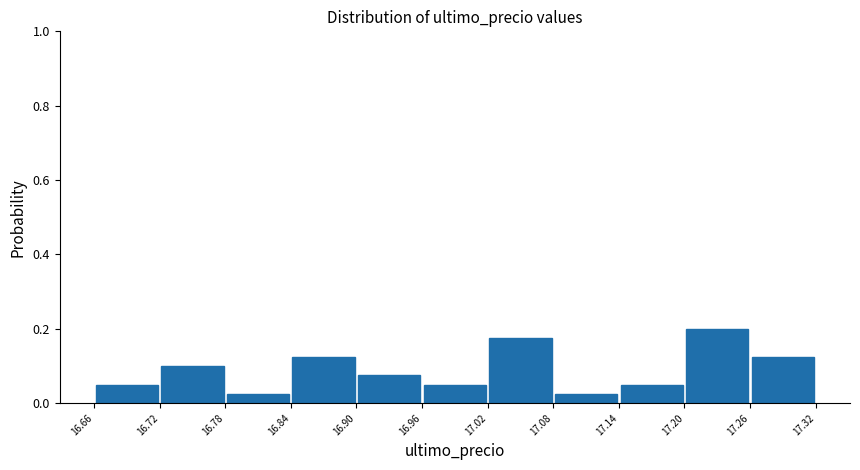

Reading left to right, transcribe this chart: for each bar, give the range it covers on the x-axis and its height. The values are not printed on the chart, so give them approximately, as read against the axis.

16.66 to 16.72: 0.06
16.72 to 16.78: 0.10
16.78 to 16.84: 0.02
16.84 to 16.90: 0.12
16.90 to 16.96: 0.08
16.96 to 17.02: 0.06
17.02 to 17.08: 0.18
17.08 to 17.14: 0.02
17.14 to 17.20: 0.06
17.20 to 17.26: 0.20
17.26 to 17.32: 0.12